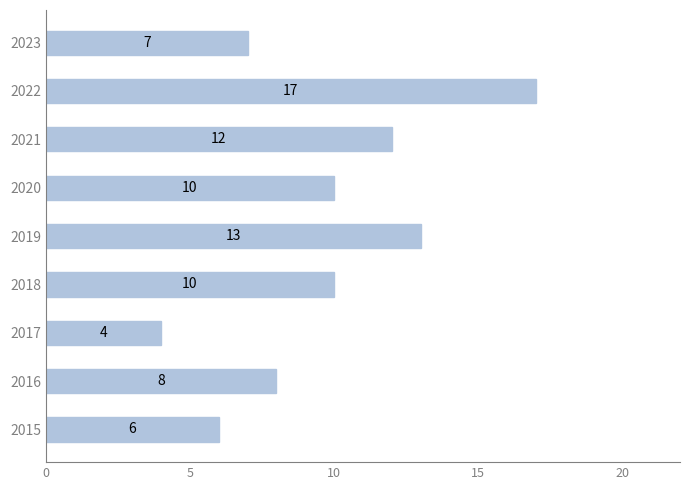

What is the change in value from 2015 to 2016?

+2